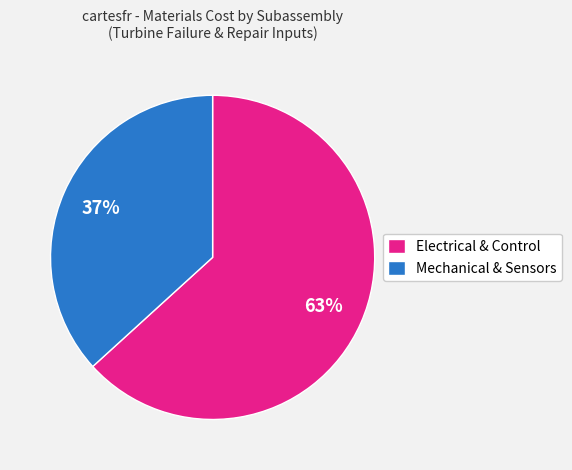

Which slice is the smallest?

Mechanical & Sensors